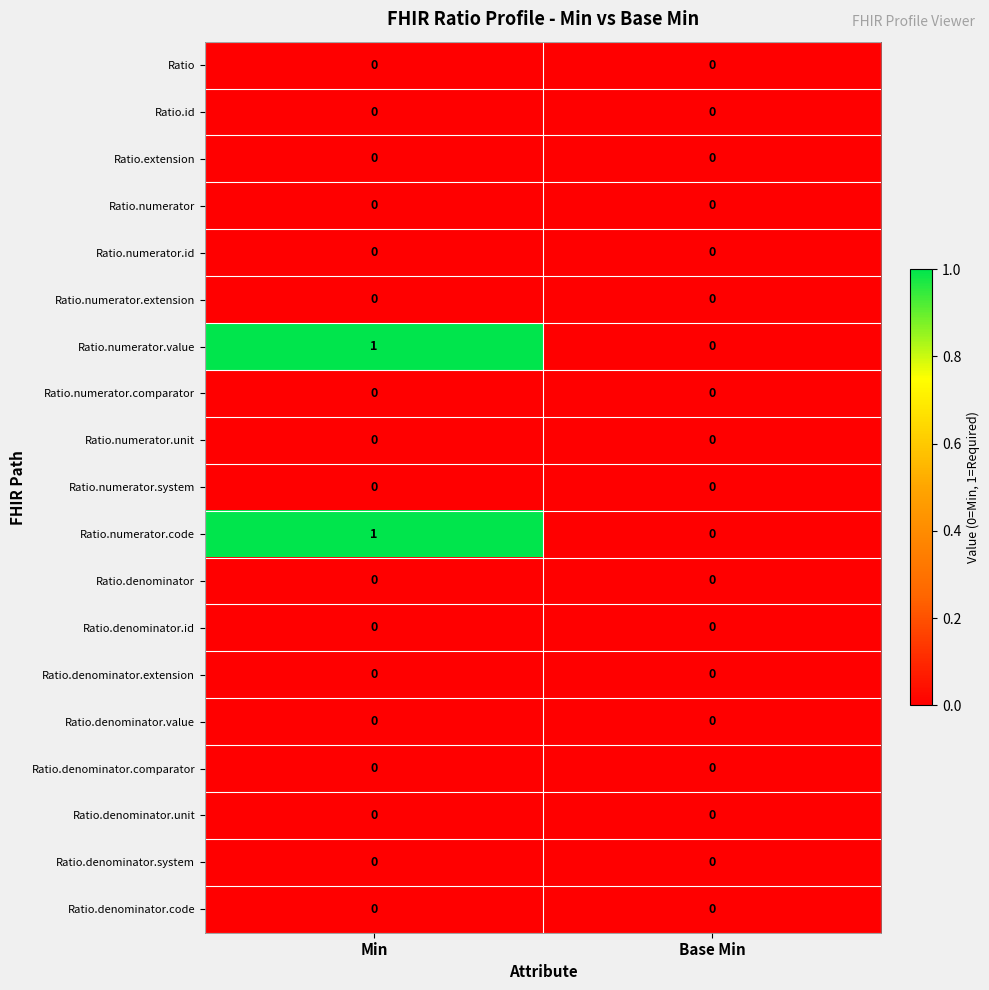

At which label does Ratio.numerator.code reach its peak?

Min